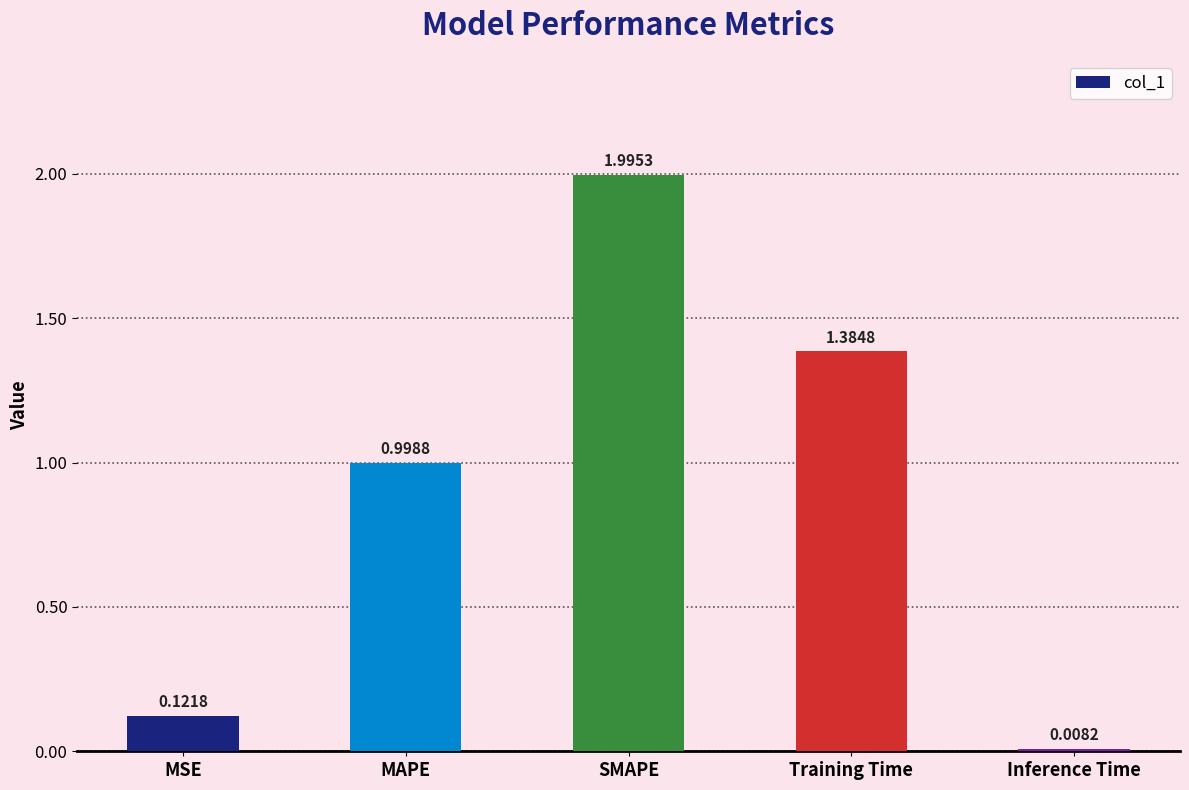

What is the sum of the values at Inference Time and MAPE?

1.0